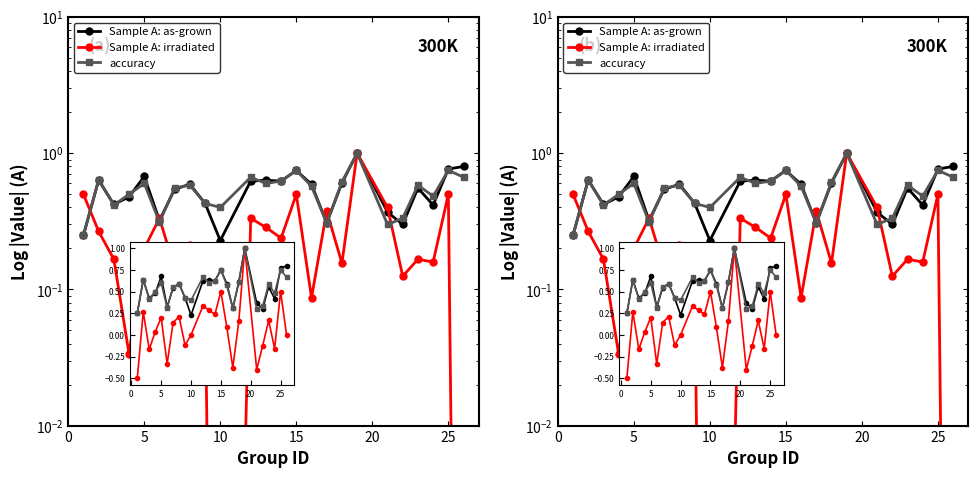

What is the sum of all Sample A: irradiated values?

6.3